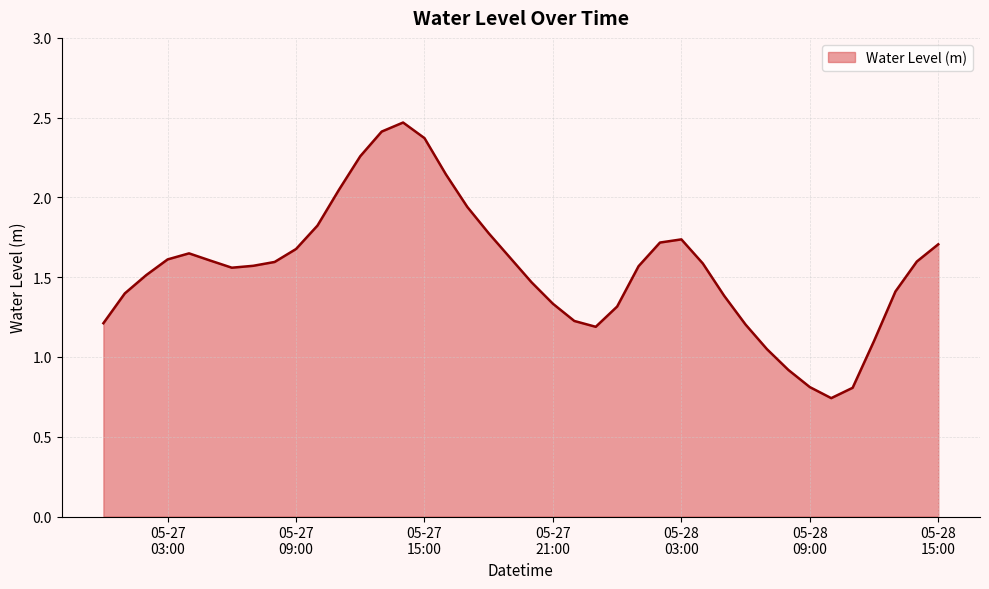

How many interior local peaks (higher than both neighbors) does the data have?

3